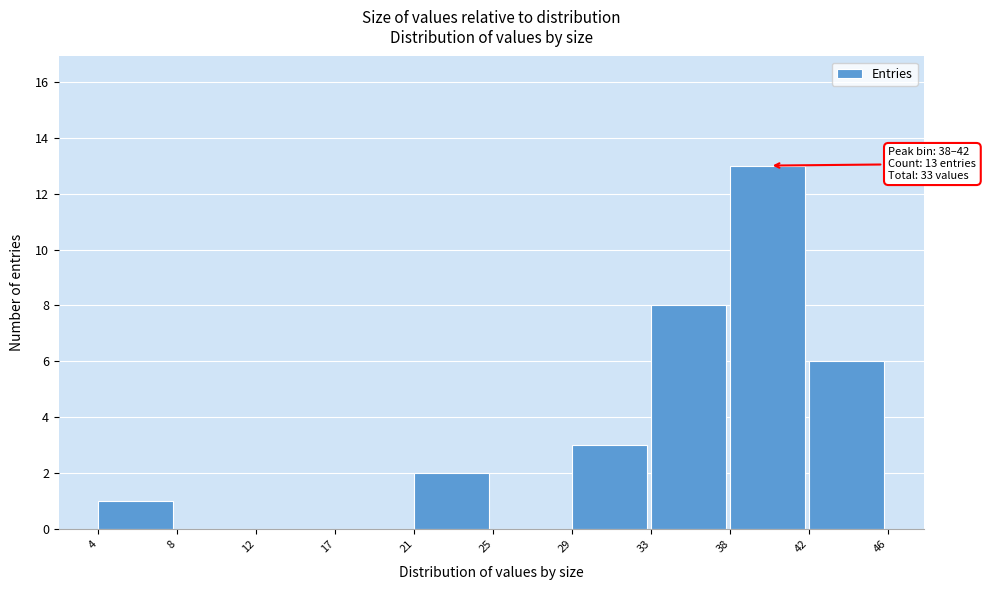

Reading left to right, extract all data points from this chart.

4=1	8=0	12=0	17=0	21=2	25=0	29=3	33=8	38=13	42=6